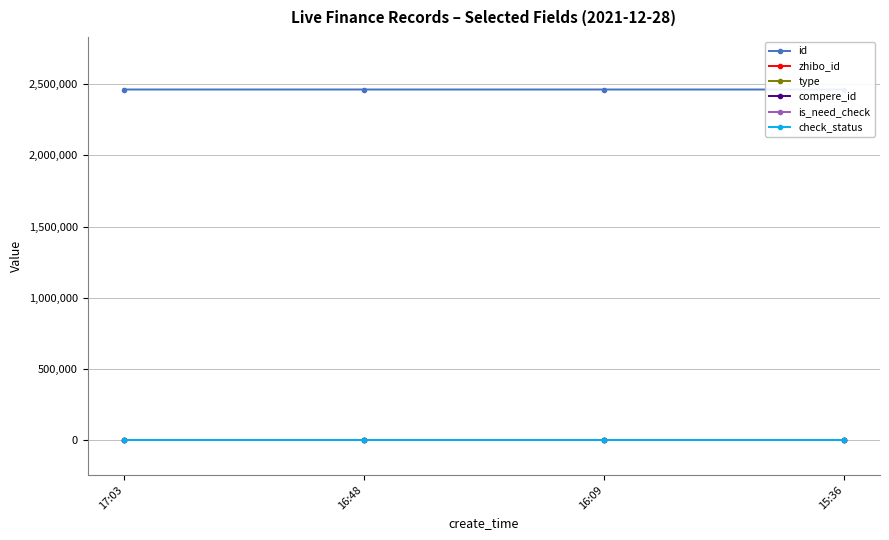

True or false: is_need_check has a value of 0 at 15:36.

True